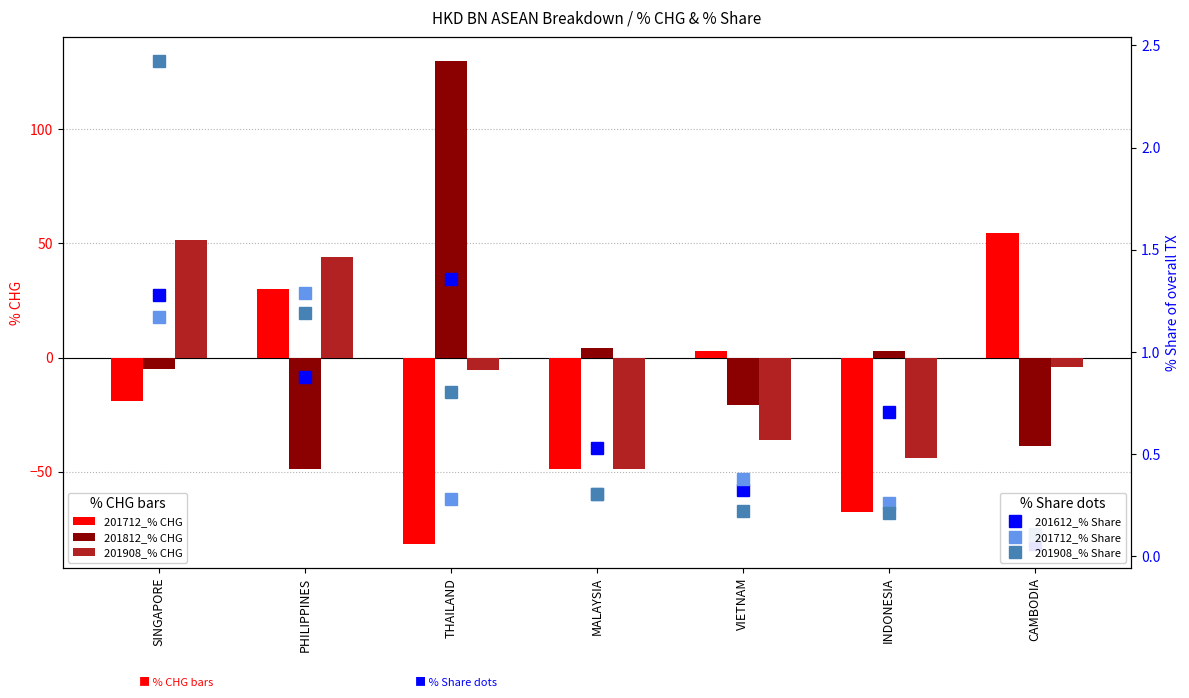

How many data points does each series have?

7